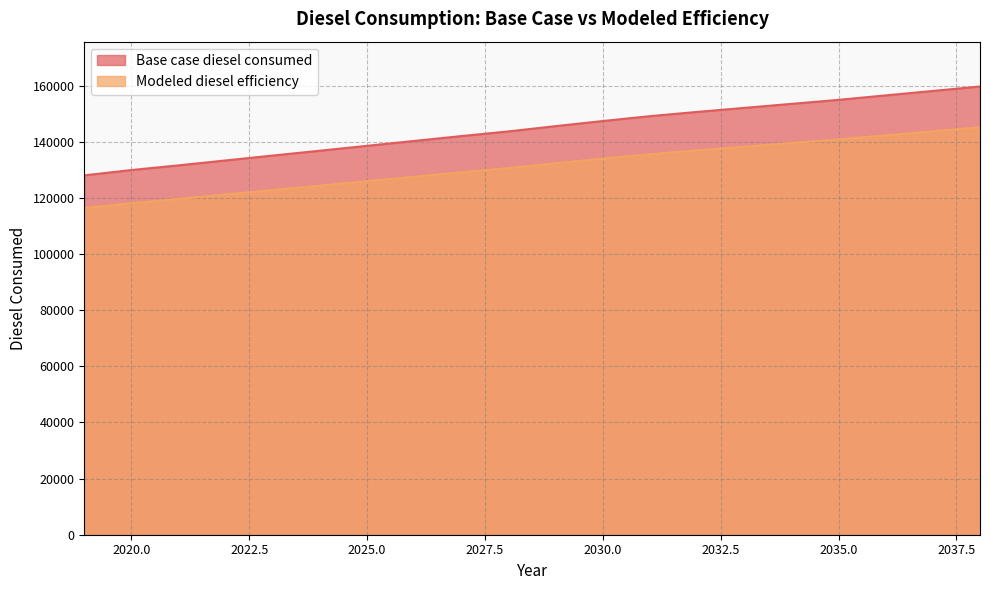

True or false: Base case diesel consumed and Modeled diesel efficiency intersect in this chart.

False